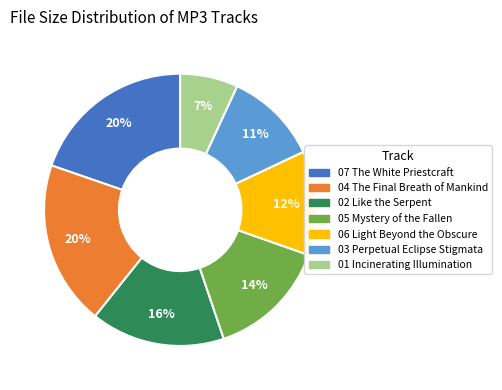

To the nearest percent, what is the combined percentage of 01 Incinerating Illumination and 03 Perpetual Eclipse Stigmata?

18%